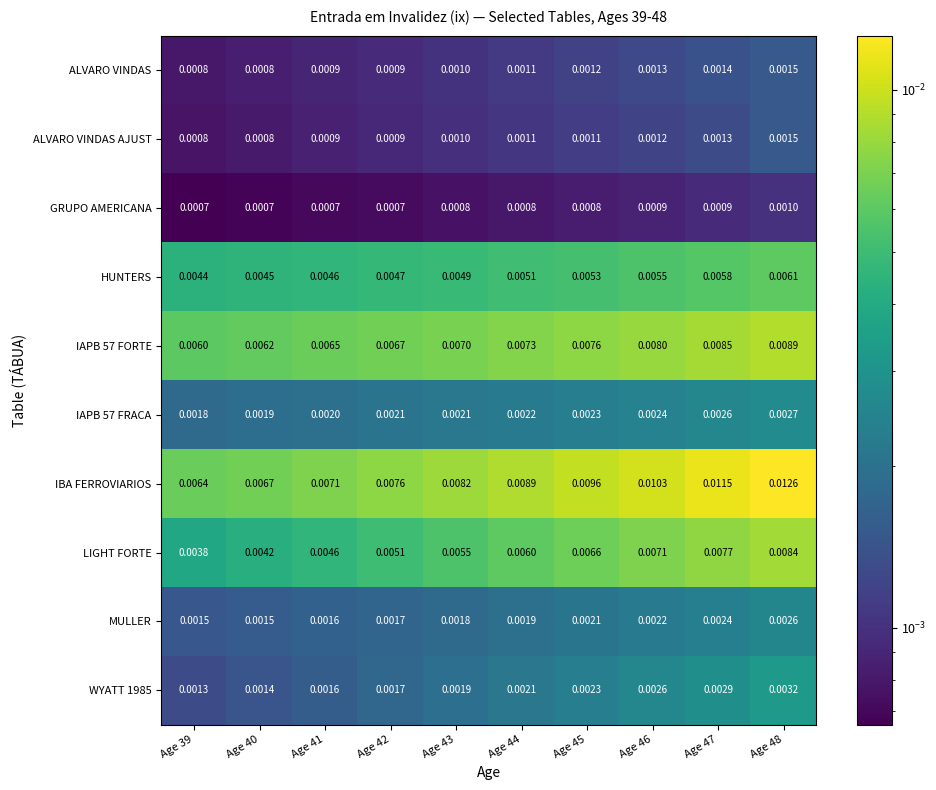

Which series changed the most between Age 45 and Age 47?

IBA FERROVIARIOS